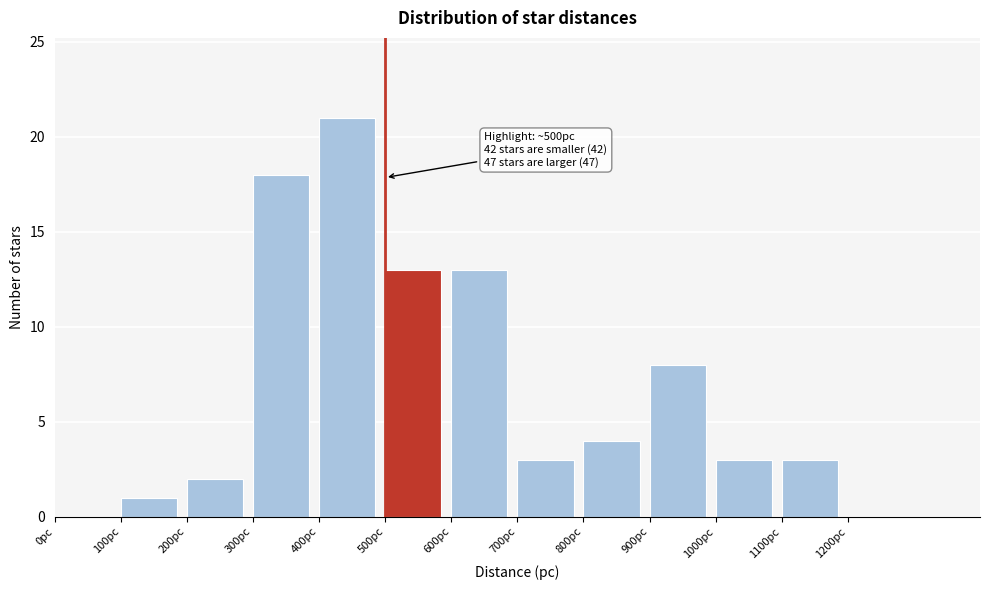

Over which range of the x-axis is the bar tallest?

400 to 500